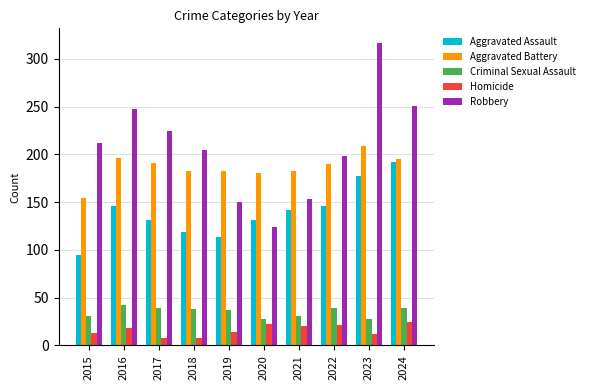

Where does the Aggravated Assault series first go above 142?

2016